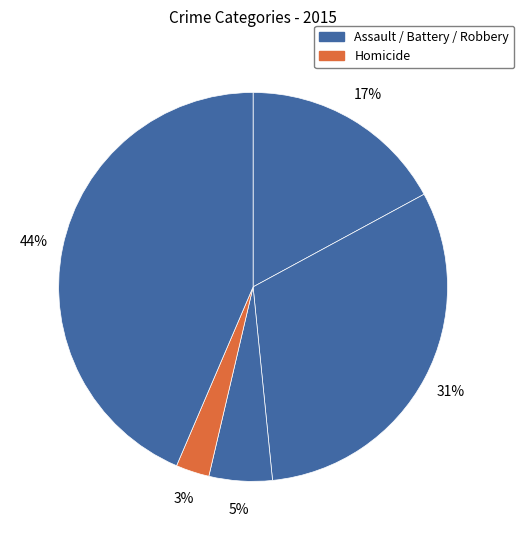

How many slices are in this pie chart?

5